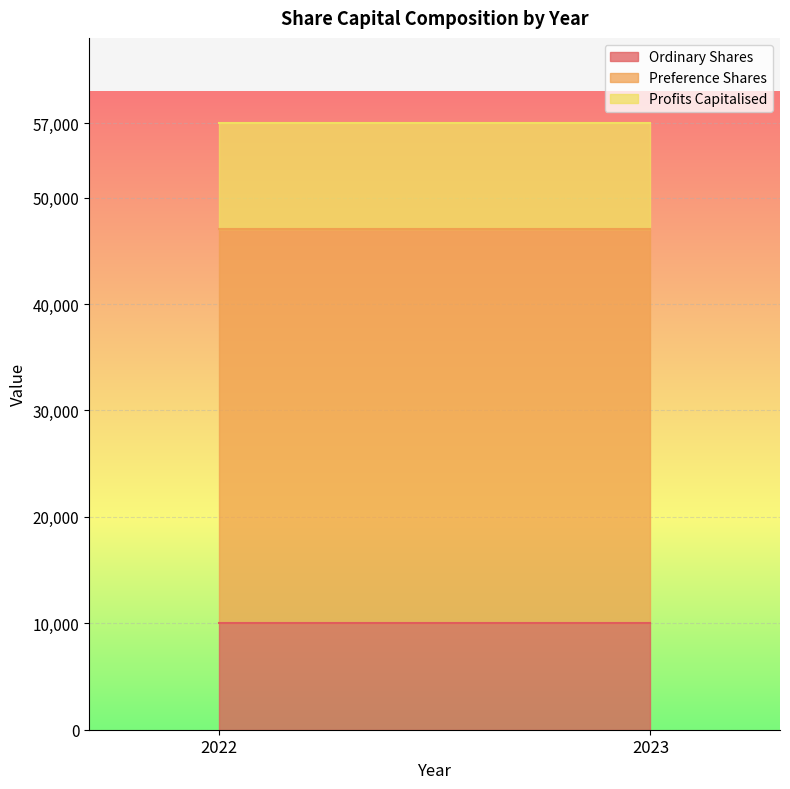

What is the minimum value for Ordinary Shares?

10000